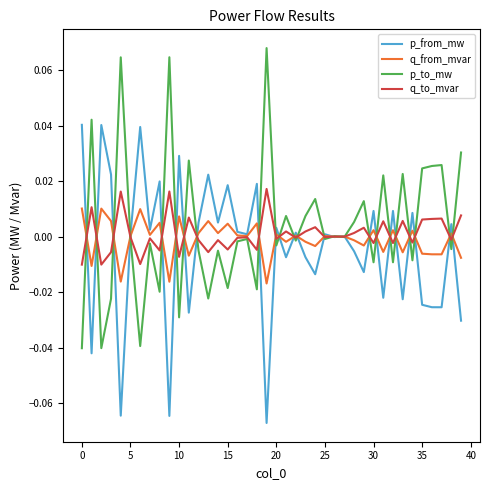

Rank the series by their maximum value, from lowest to highest.

q_from_mvar, q_to_mvar, p_from_mw, p_to_mw